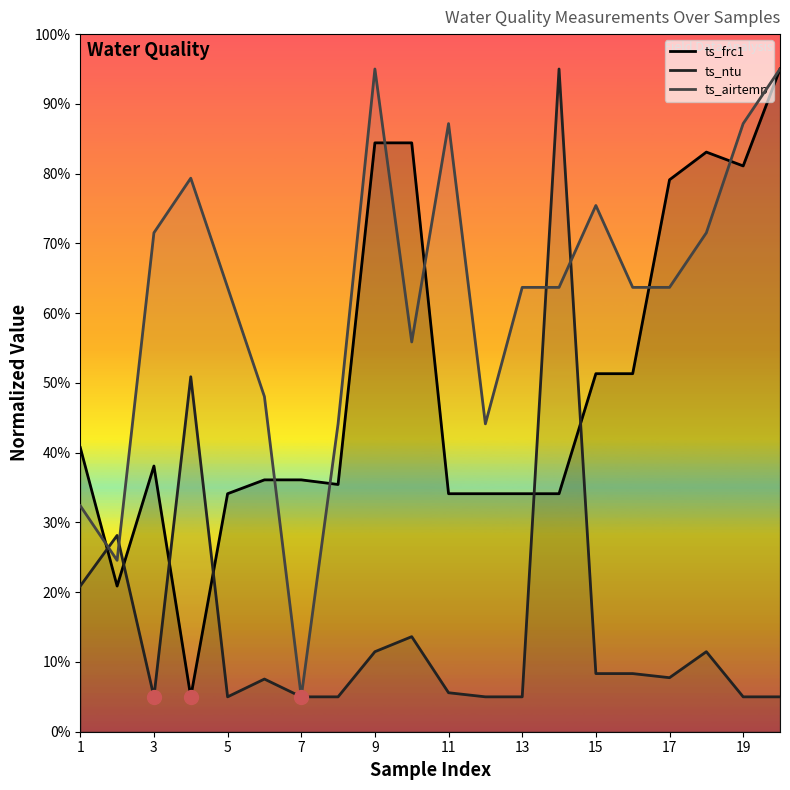

List the series in order of their overall mean, highest first.

ts_airtemp, ts_frc1, ts_ntu